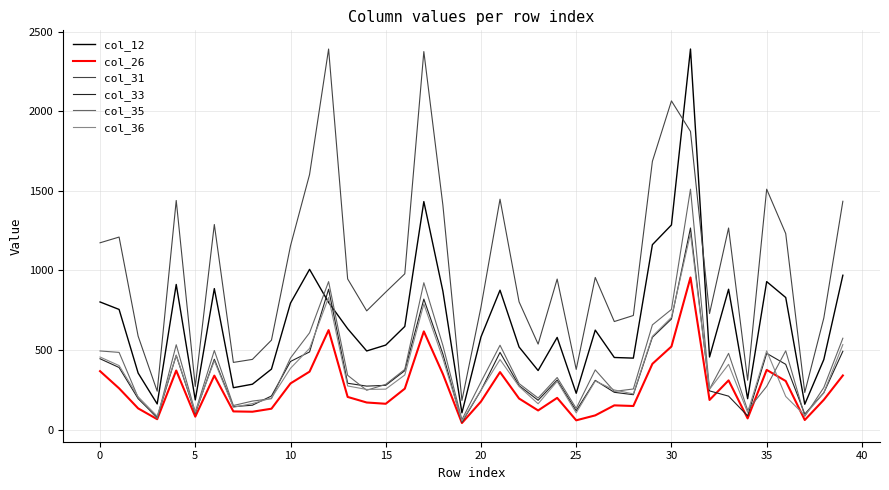

Which series has the largest range (max minus min)?

col_12